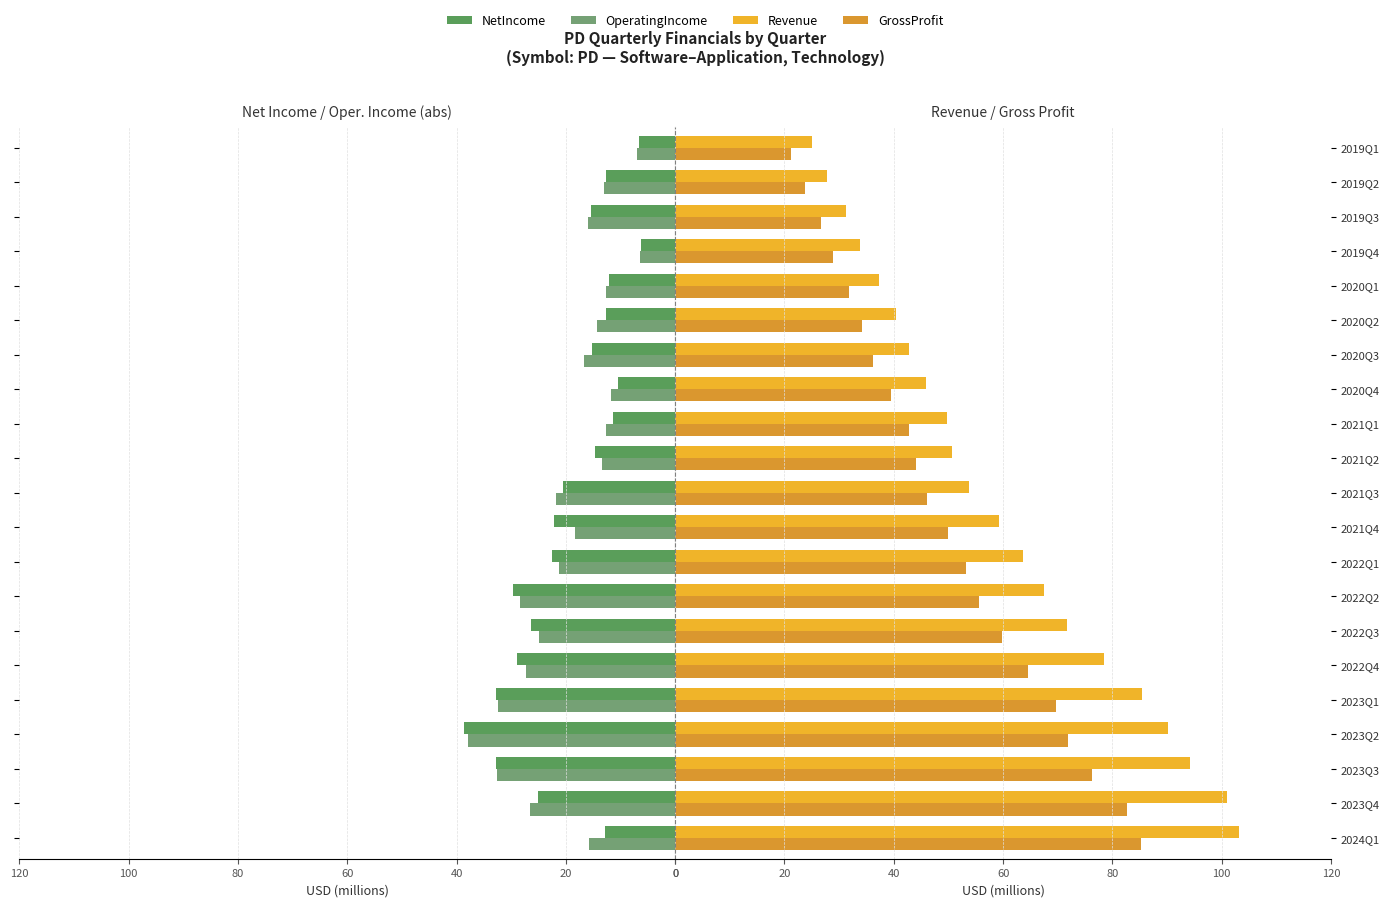

How many values in the Revenue series are below 53?

10